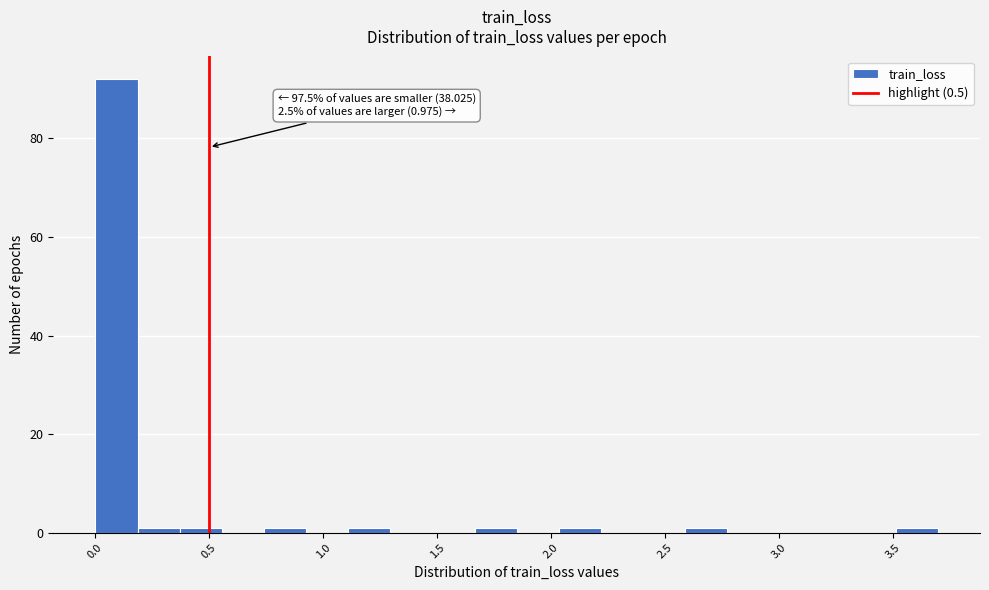

Around what value on the x-axis is the tallest bar? Give the approximate position of its centre, as read against the axis.

0.10